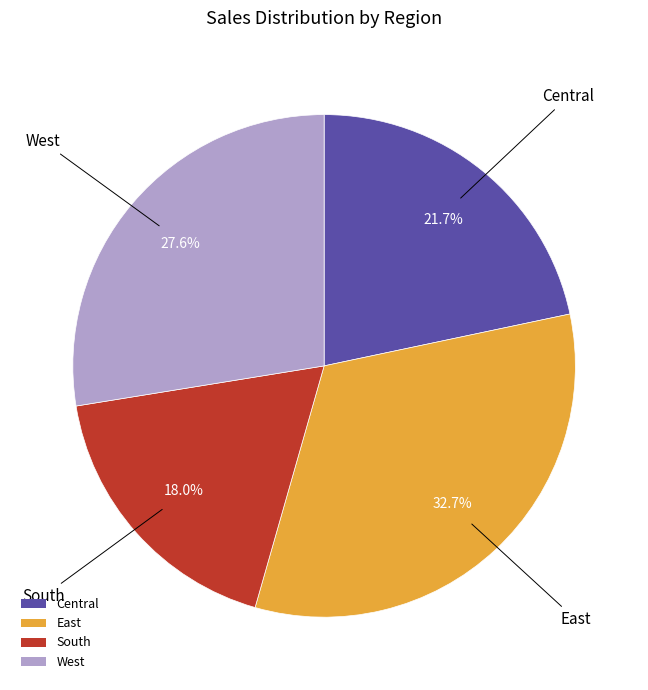

What portion of the pie excludes South?

82.0%